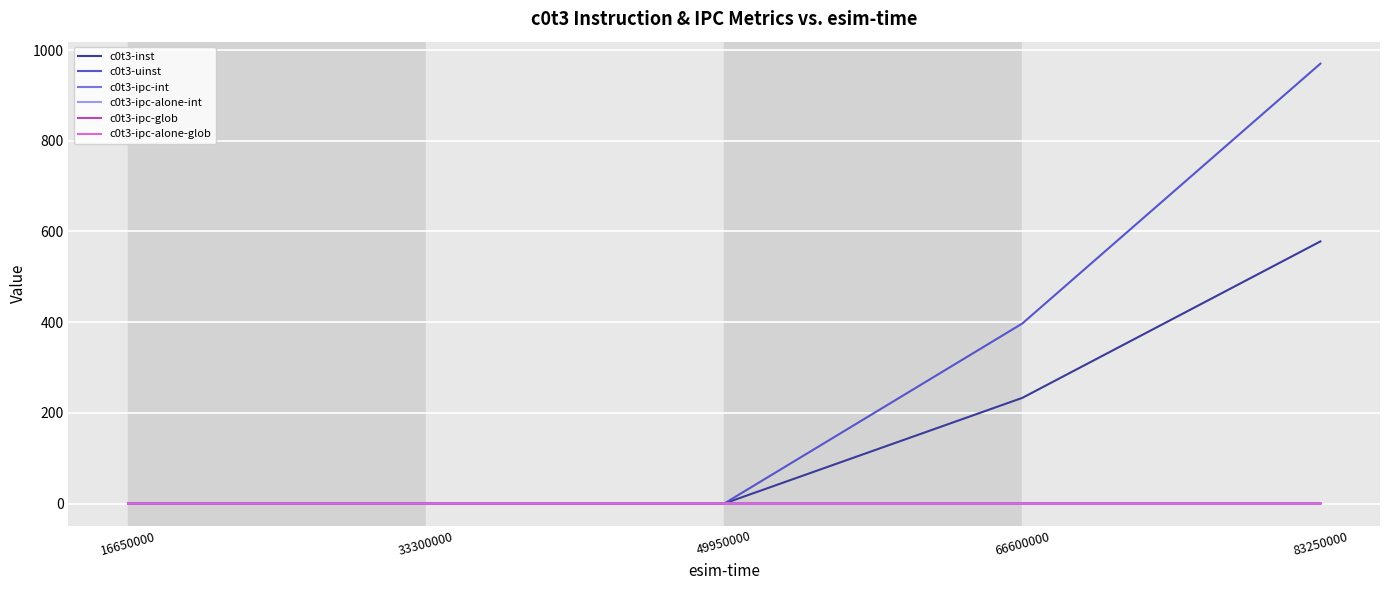

Is this an area chart (filled region under the line)?

No